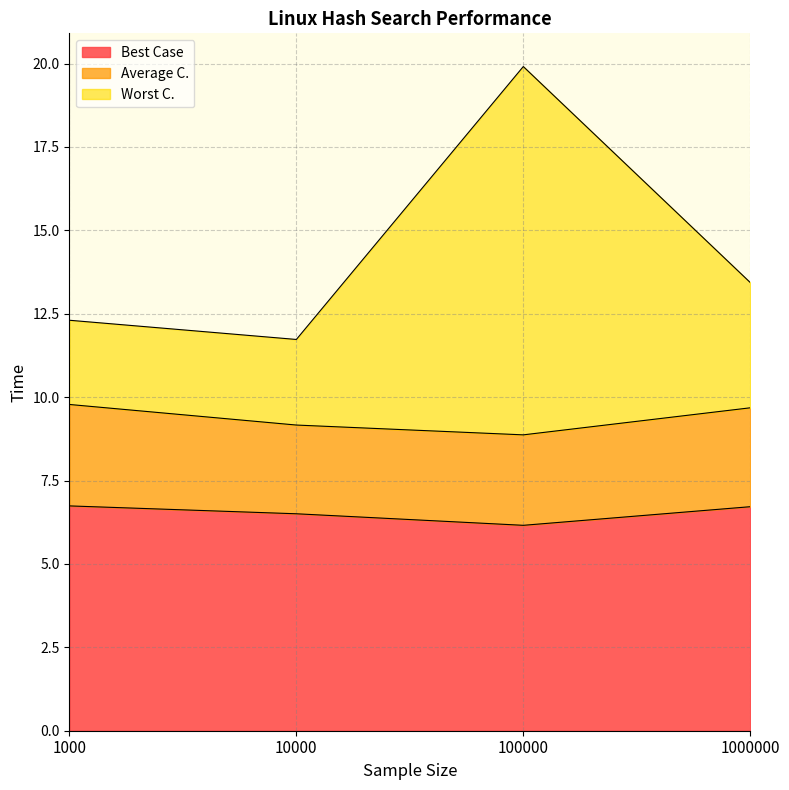

What is the difference between the maximum and second lowest values in the Best Case series?

0.2